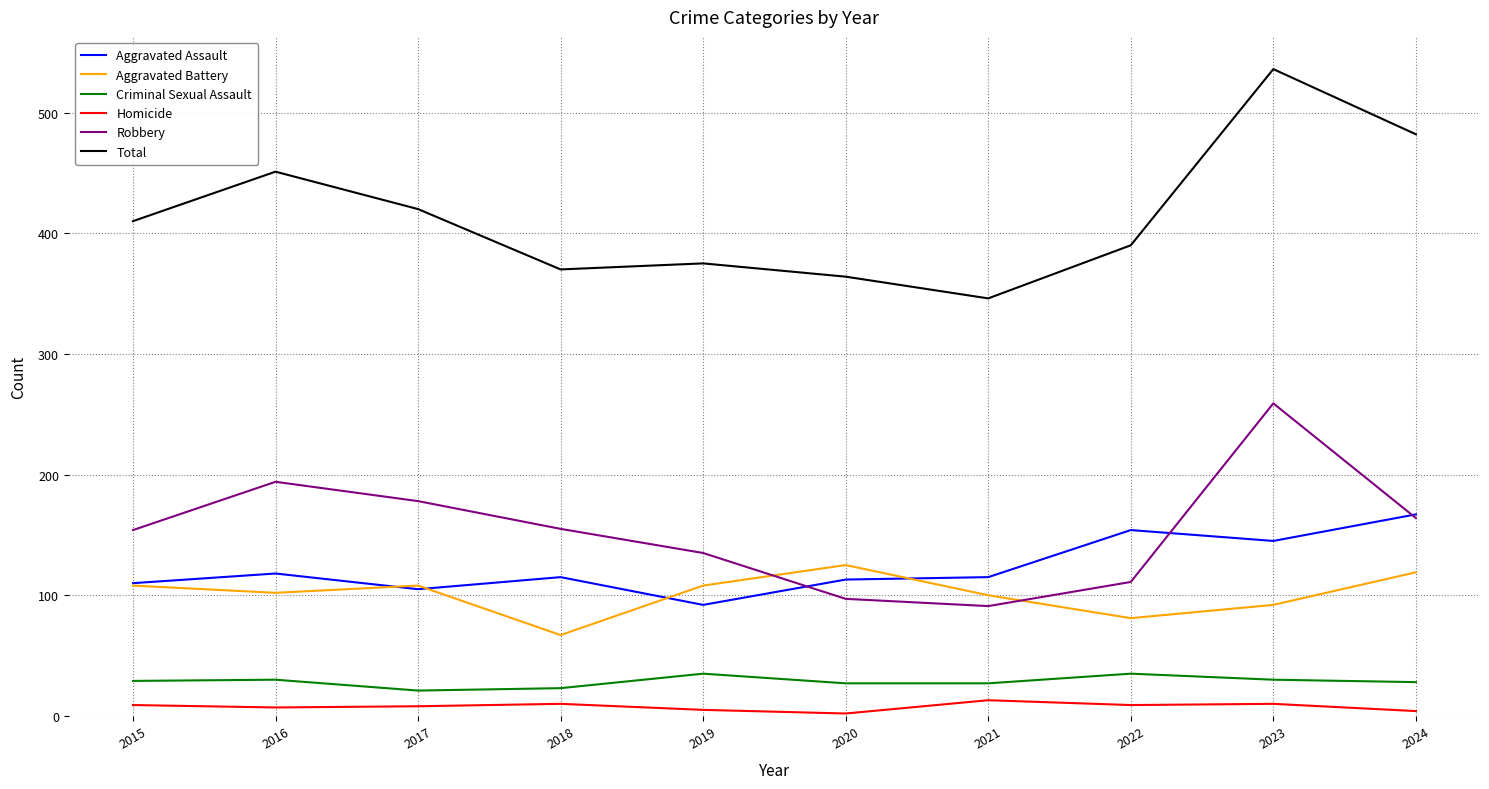

Rank the series at 2020 from lowest to highest value.

Homicide, Criminal Sexual Assault, Robbery, Aggravated Assault, Aggravated Battery, Total